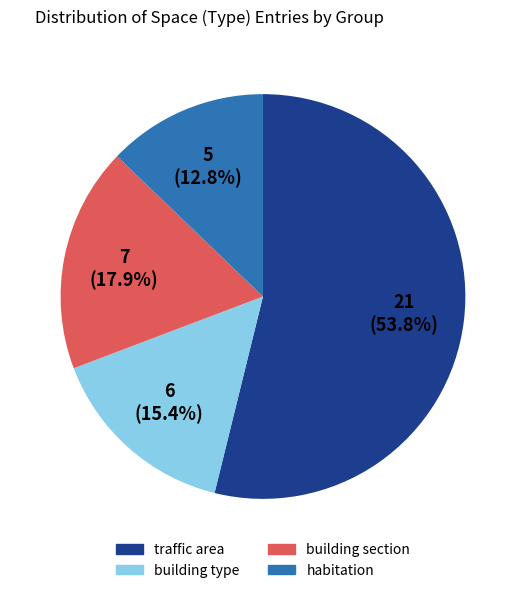

Is there a majority slice in this chart?

Yes